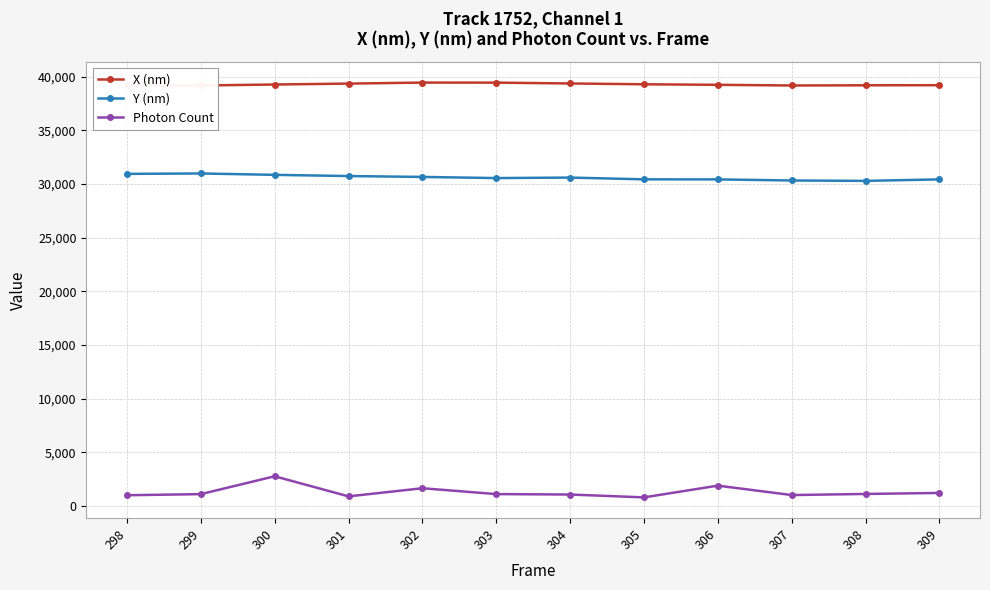

Count the number of data series in this chart.

3